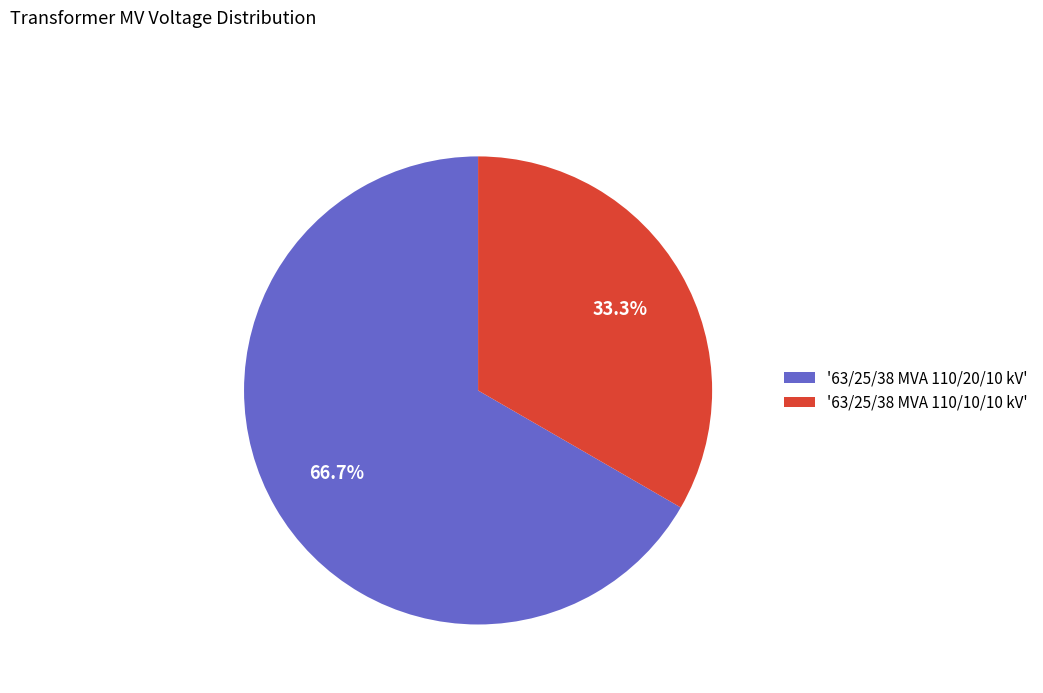

What is the ratio of the value at '63/25/38 MVA 110/20/10 kV' to the value at '63/25/38 MVA 110/10/10 kV'?

2.0